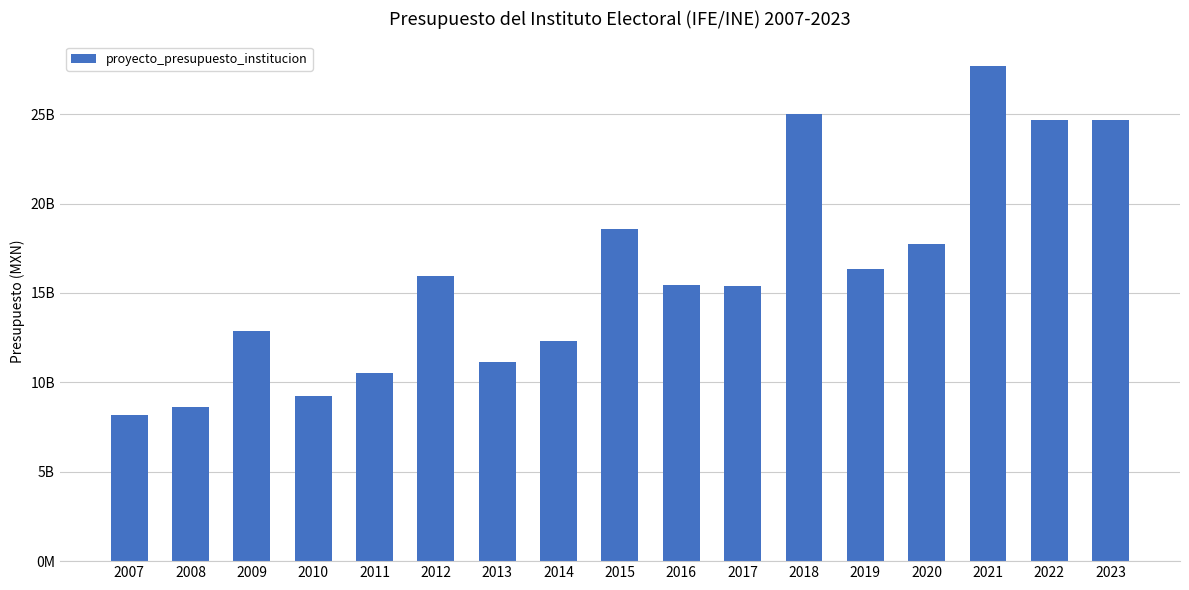

List the labels in order of value, smallest first.

2007, 2008, 2010, 2011, 2013, 2014, 2009, 2017, 2016, 2012, 2019, 2020, 2015, 2022, 2023, 2018, 2021